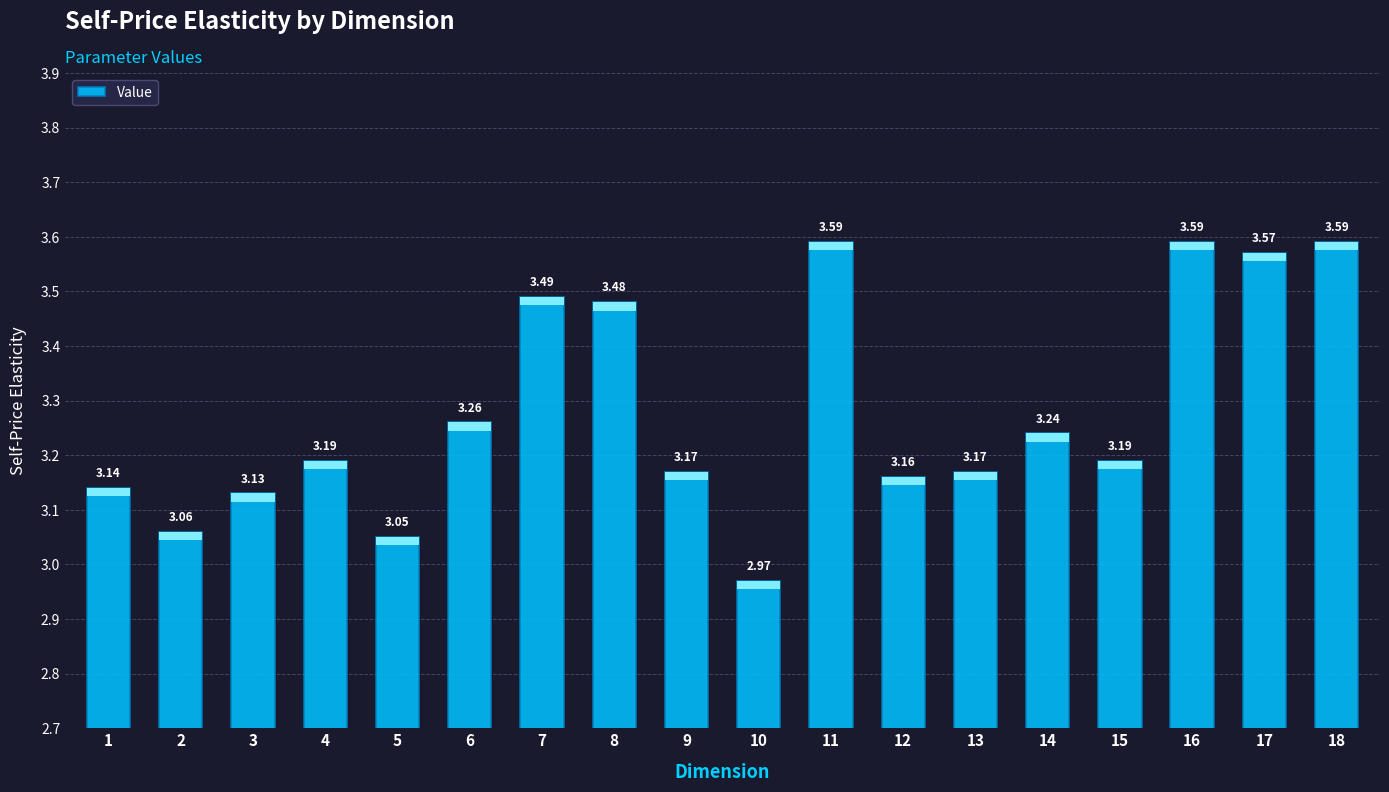

Are the bars grouped side by side (vs. stacked)?

No